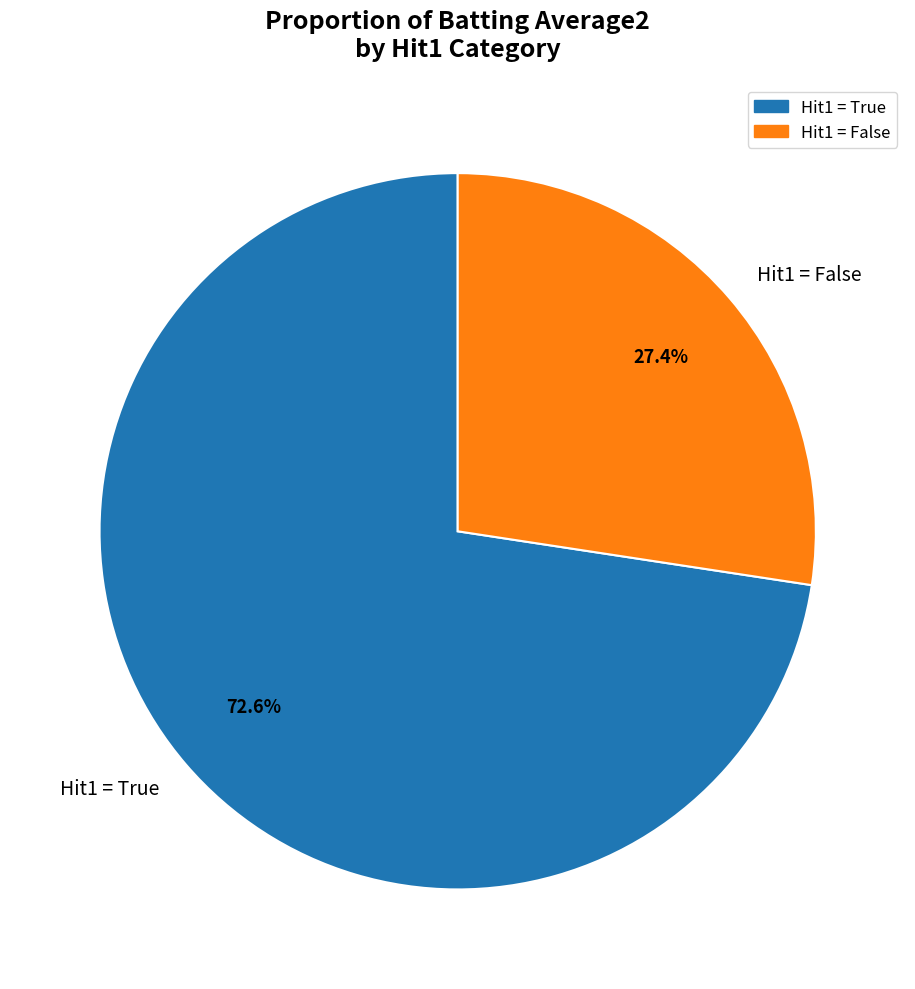

Which category has the biggest portion of the pie?

Hit1 = True